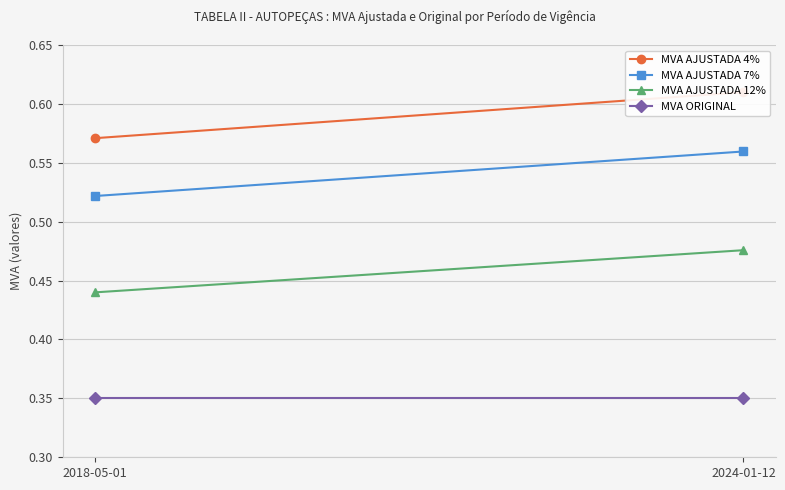

At 2018-05-01, list the series in order from smallest to largest.

MVA ORIGINAL, MVA AJUSTADA 12%, MVA AJUSTADA 7%, MVA AJUSTADA 4%